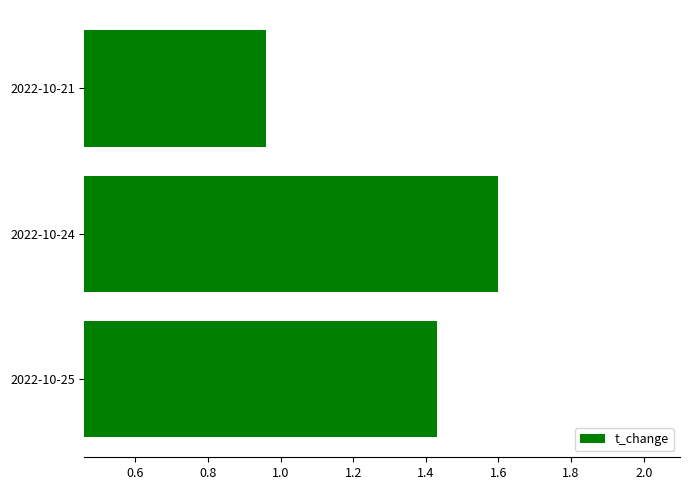

How many data points does each series have?

3